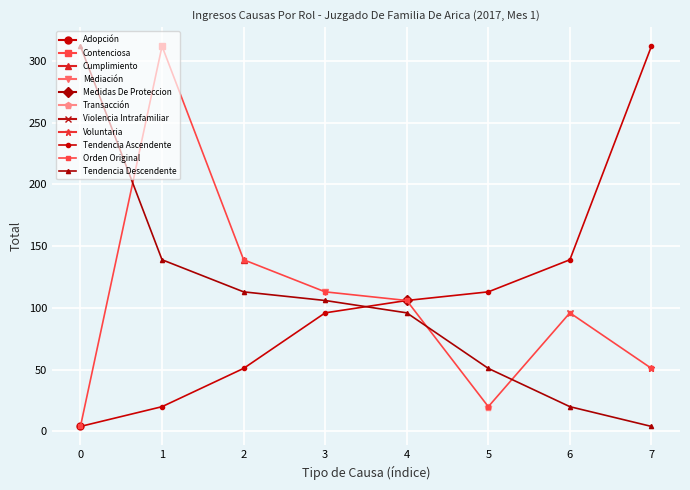

How many lines are shown in the chart?

3